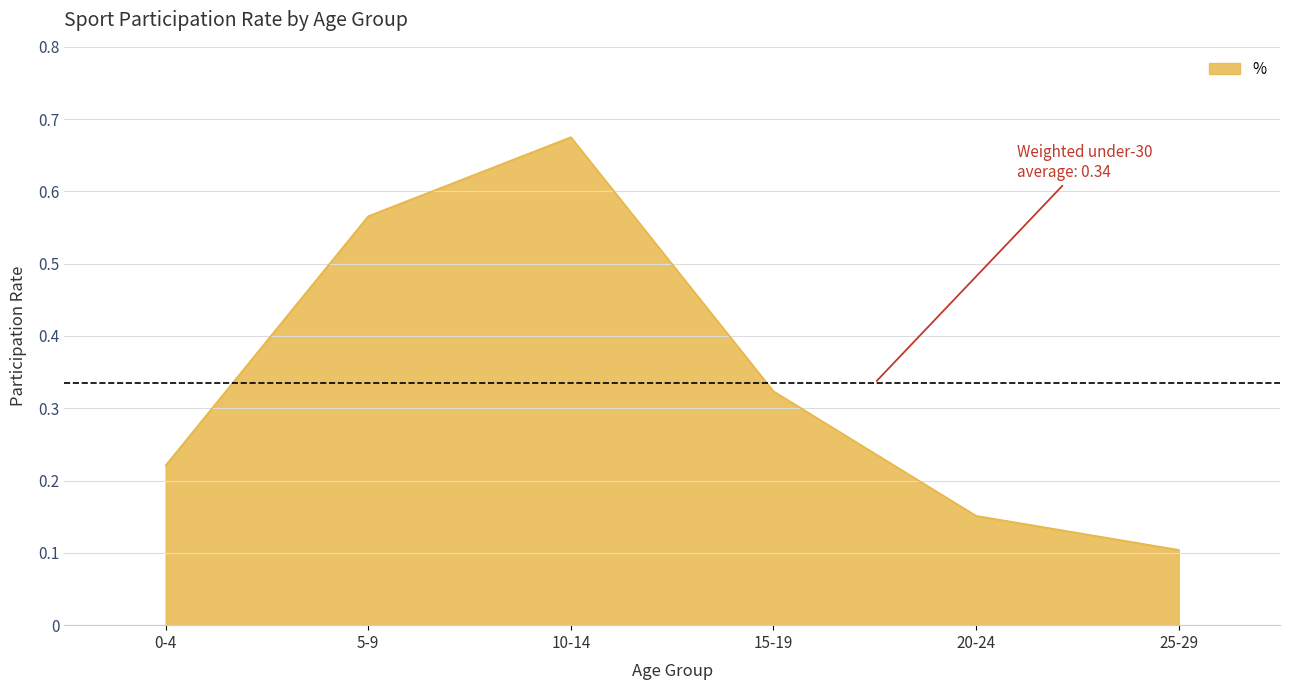

What is the change in value from 15-19 to 25-29?

-0.2